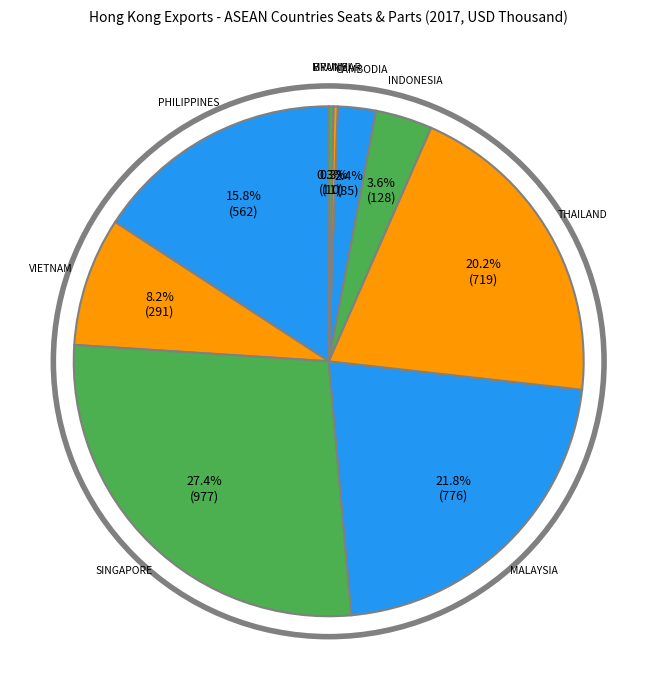

Rank the categories by value from lowest to highest.

MYANMAR, BRUNEI, CAMBODIA, INDONESIA, VIETNAM, PHILIPPINES, THAILAND, MALAYSIA, SINGAPORE